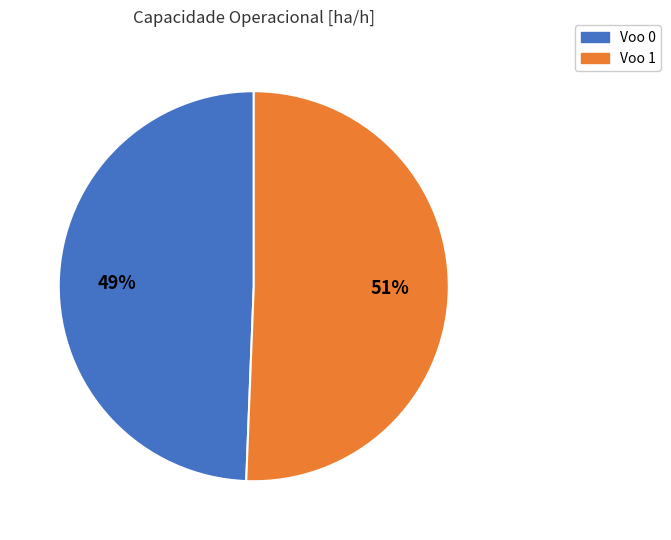

Between Voo 1 and Voo 0, which is larger?

Voo 1